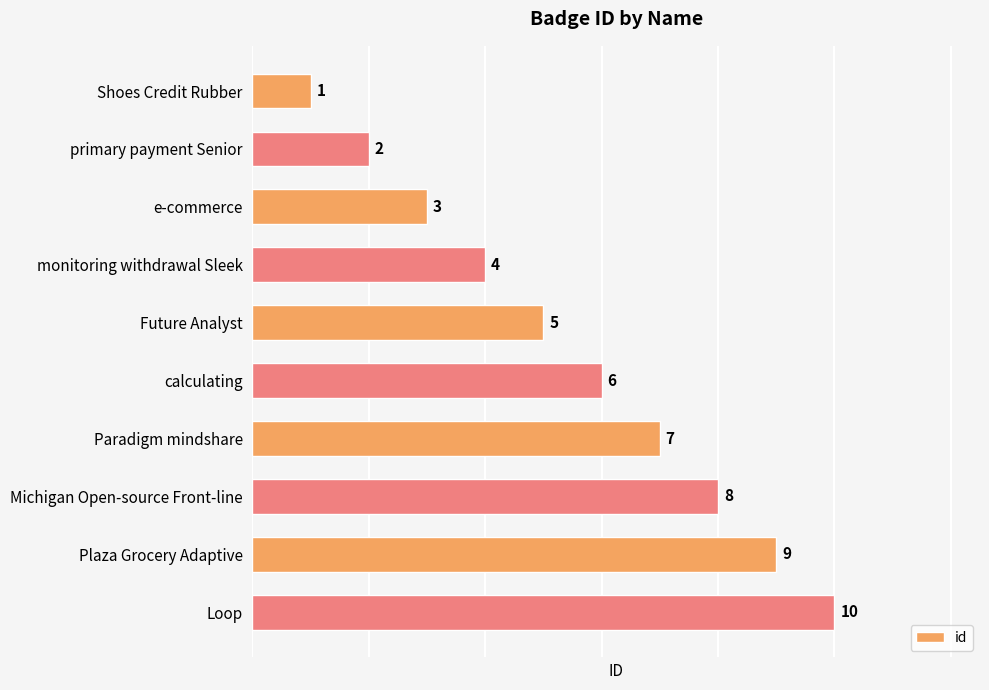

Which category has the highest value across all series?

Loop